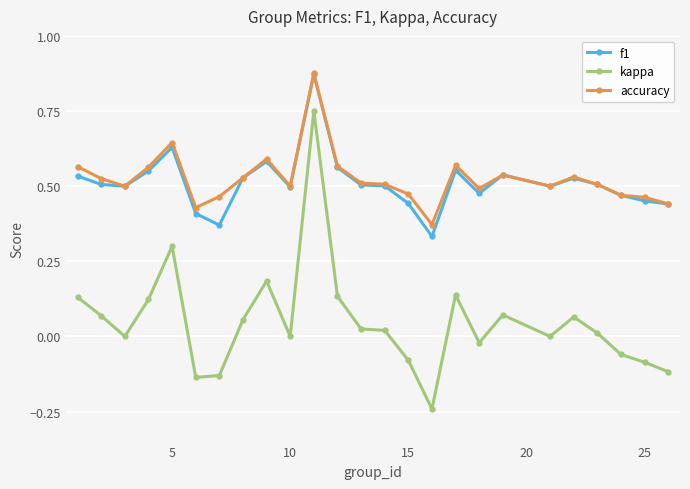

Which series has the widest spread of values?

kappa